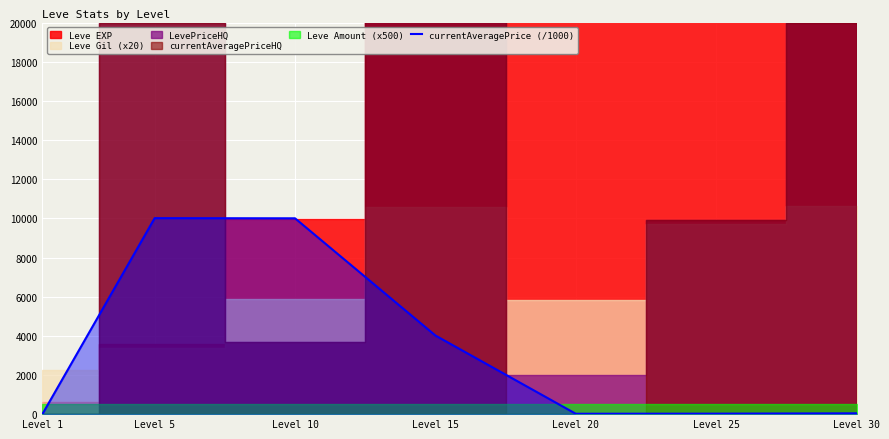

What is the value of the 6th point from the left?

25.2